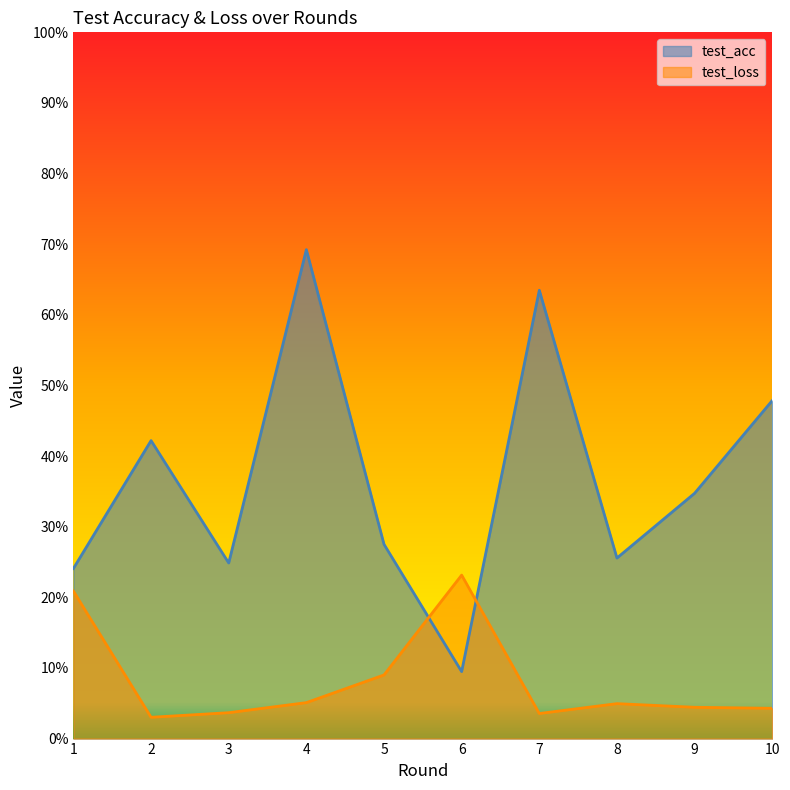

Rank the series at 5 from lowest to highest value.

test_loss, test_acc